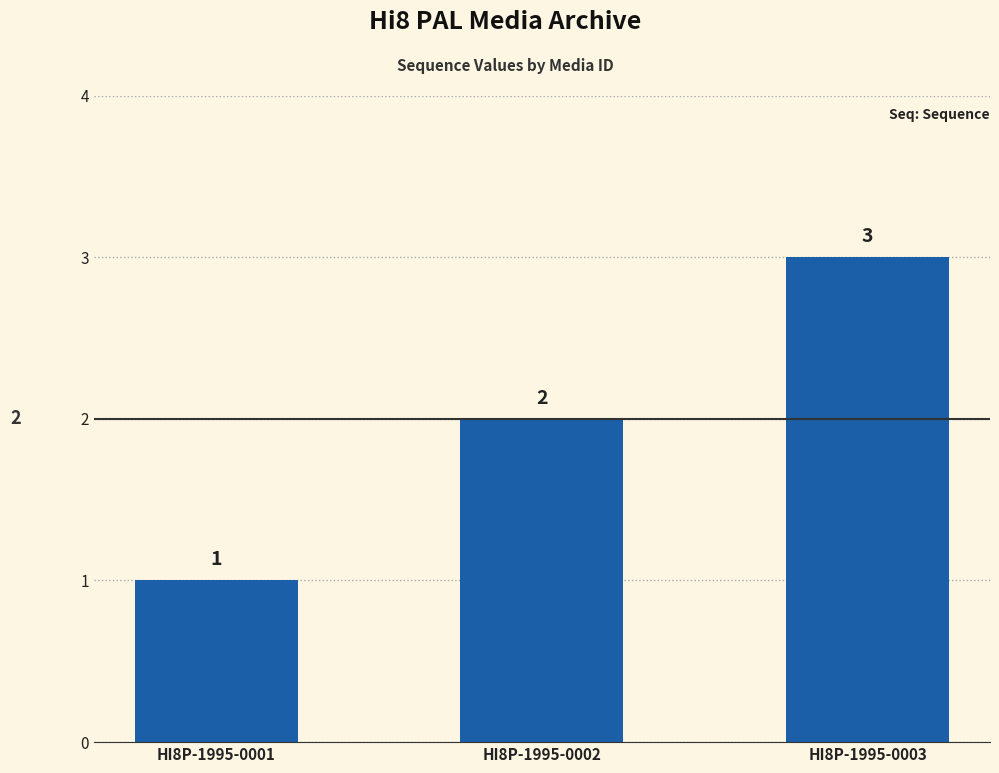

What is the ratio of the value at HI8P-1995-0003 to the value at HI8P-1995-0001?

3.0